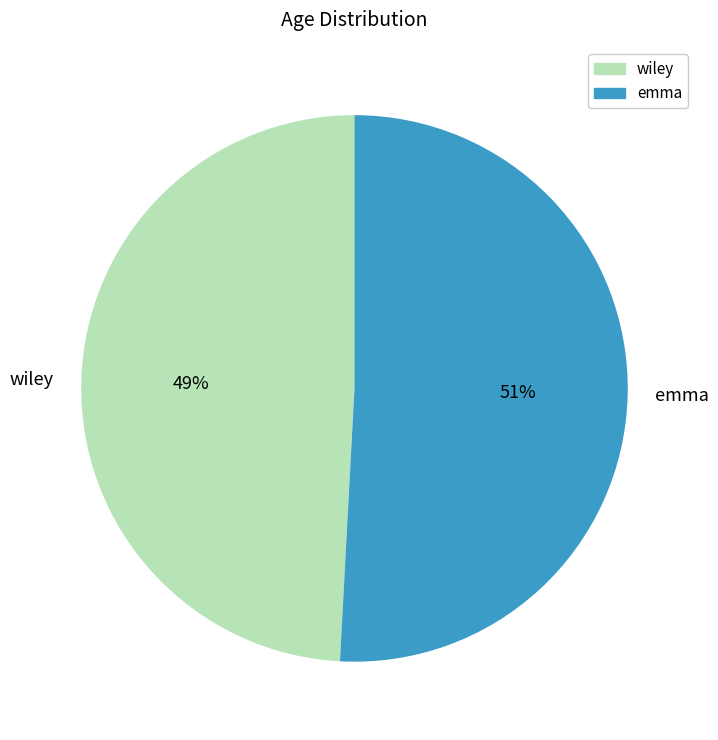

Which slice is the largest?

emma